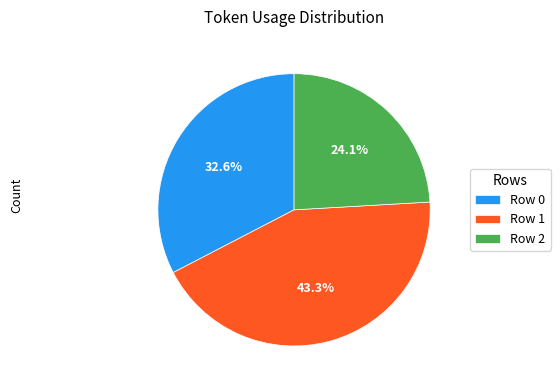

What percentage is NOT represented by Row 0?

67.4%